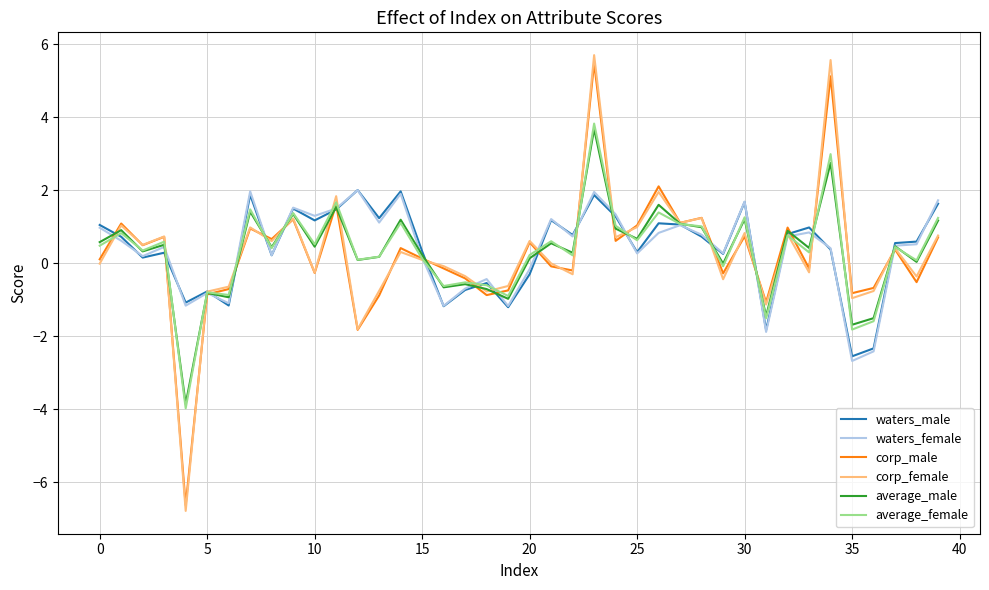

What is the difference between the maximum and second lowest values in the average_female series?

5.6